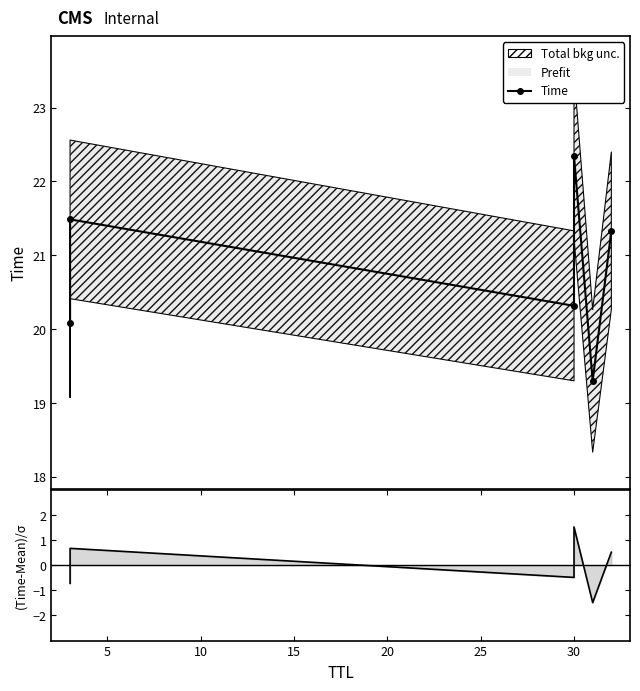

Is the value of (Time-Mean)/σ at 20 greater than the value of Time at 15?

No